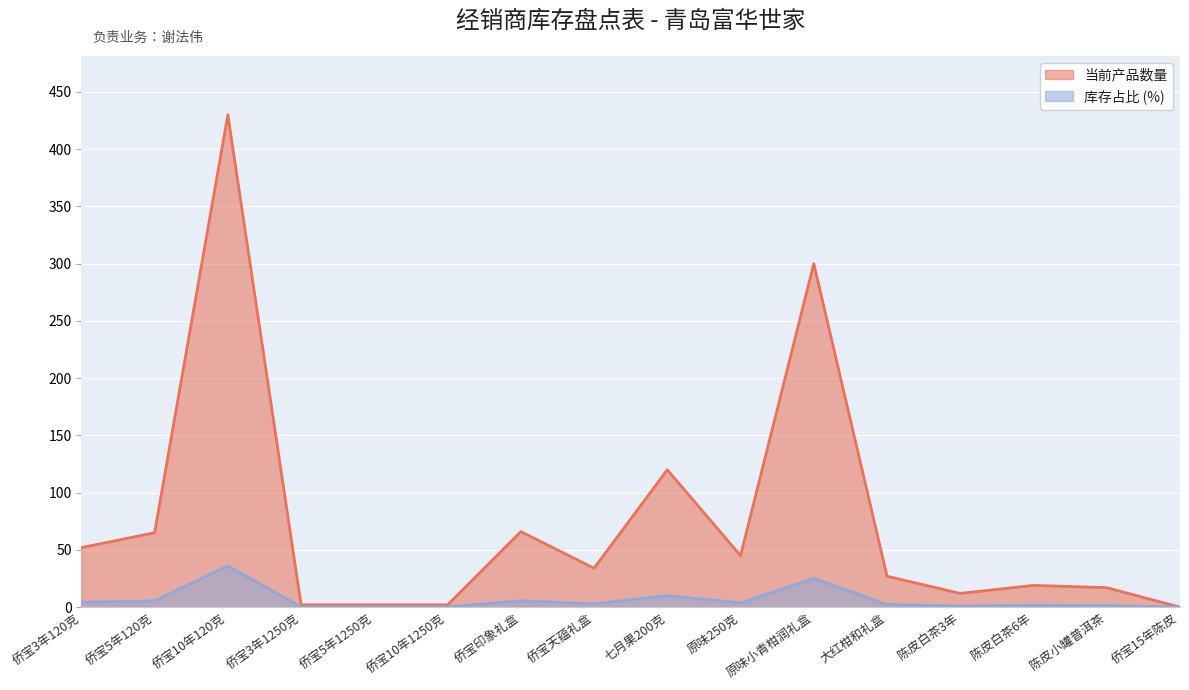

What is the difference between the 当前产品数量 values at 陈皮小罐普洱茶 and 七月果200克?

103.0